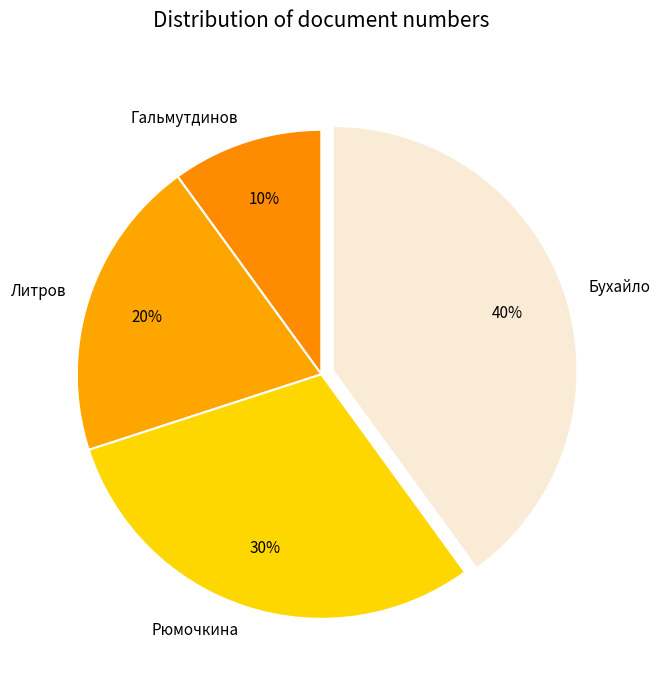

Is the sum of Литров and Бухайло greater than half?

Yes